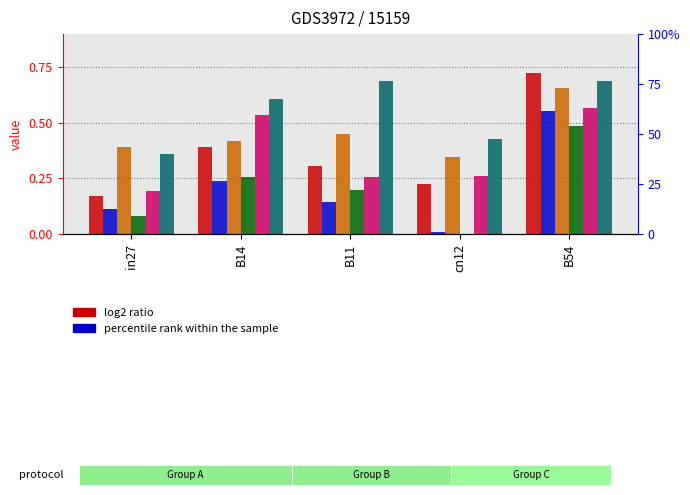

At how many categories does at least one series exceed 0?

5